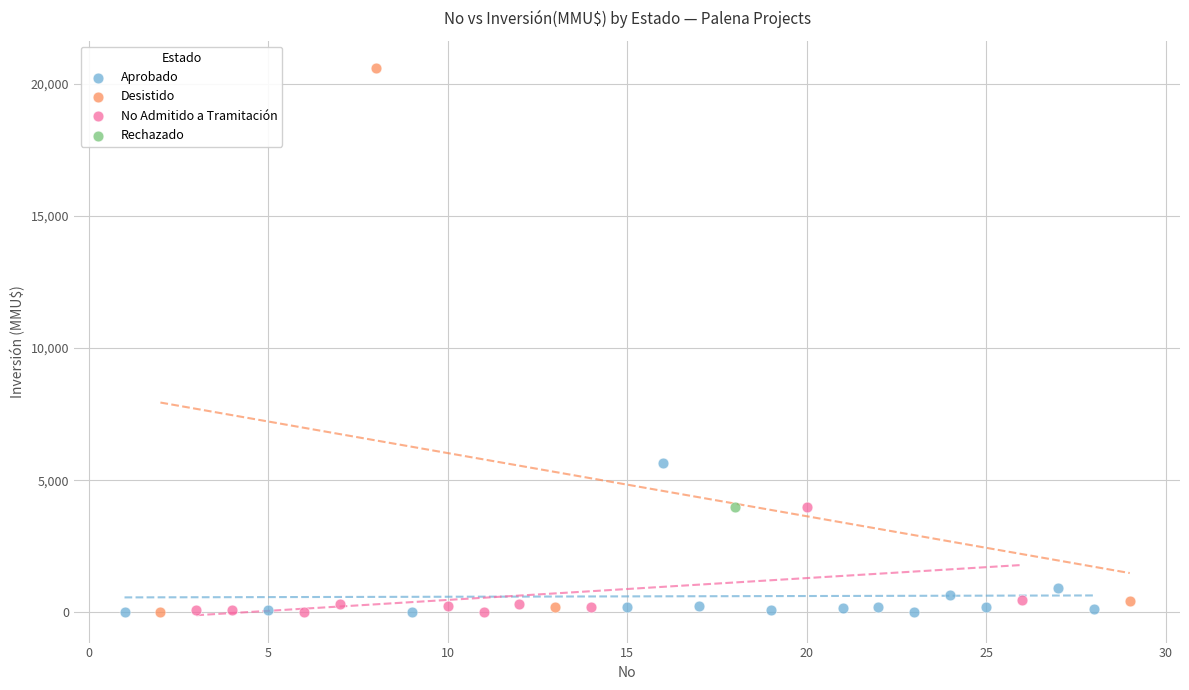

Which series reaches the maximum Y coordinate?

Desistido